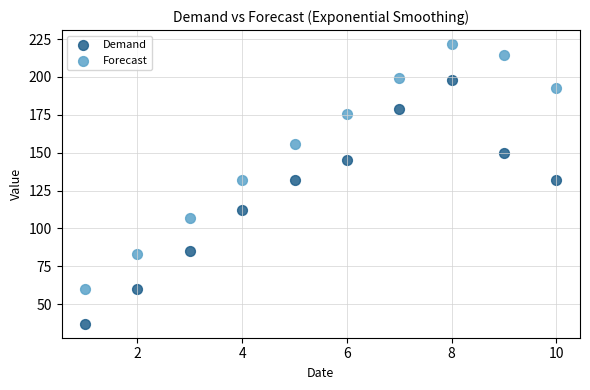

Across all data points, what is the range of Y values (max minus min)?

184.7